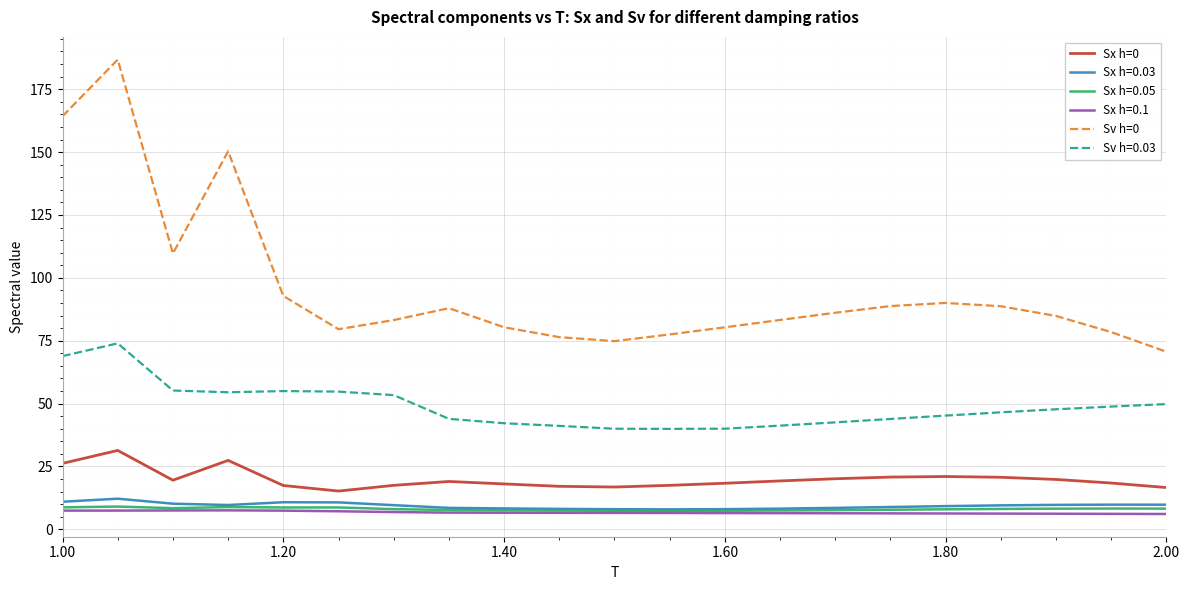

What is the smallest value displayed?

6.1